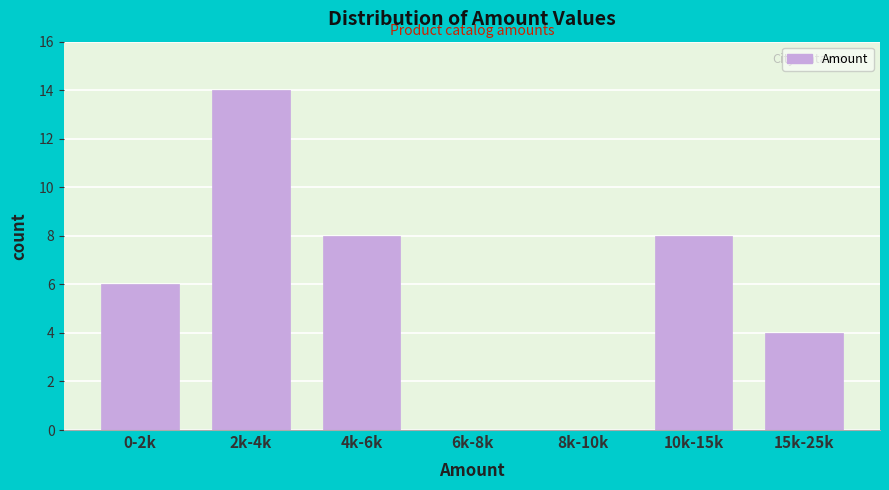

Reading right to left, extract all data points from this chart.

15k-25k=4	10k-15k=8	8k-10k=0	6k-8k=0	4k-6k=8	2k-4k=14	0-2k=6